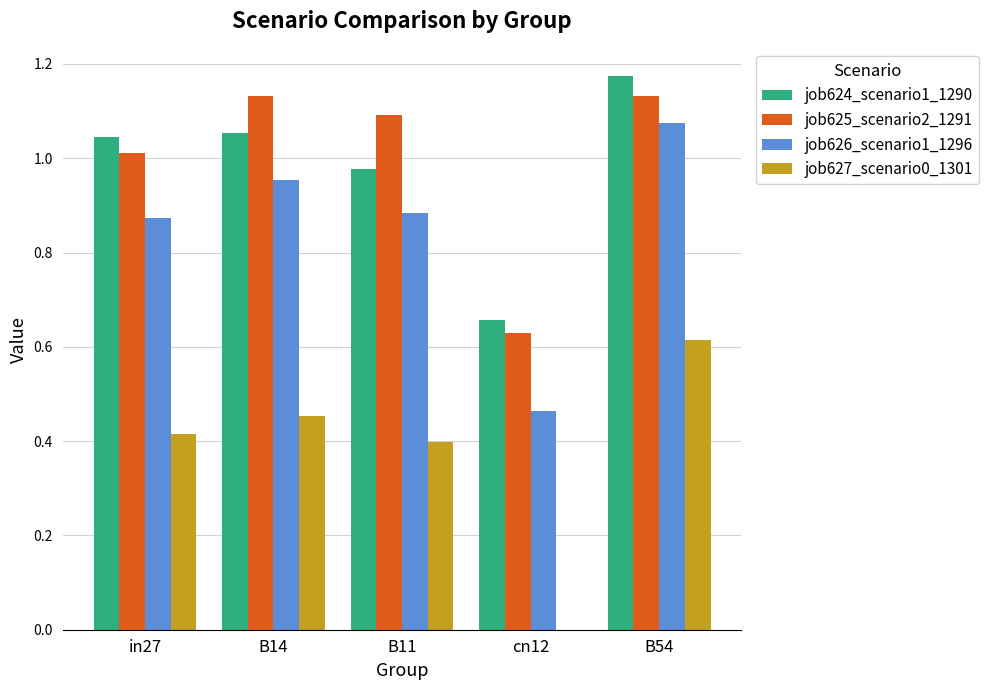

At which category does the chart reach its peak across all series?

B54